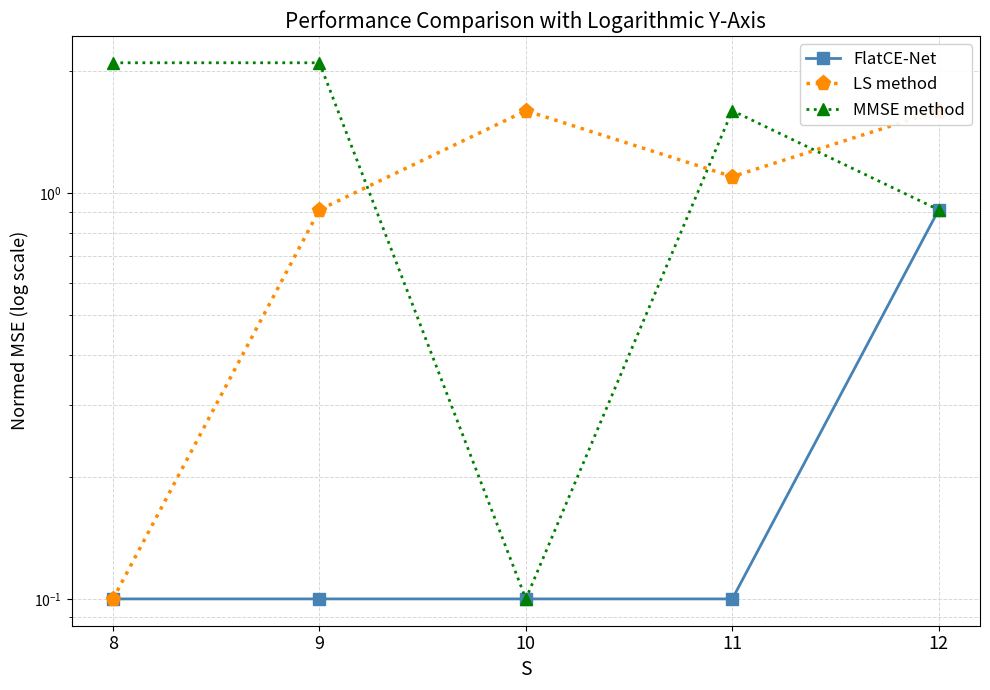

Reading left to right, list all the values displayed in this chart.

FlatCE-Net: 0.1	0.1	0.1	0.1	0.9
LS method: 0.1	0.9	1.6	1.1	1.6
MMSE method: 2.1	2.1	0.1	1.6	0.9